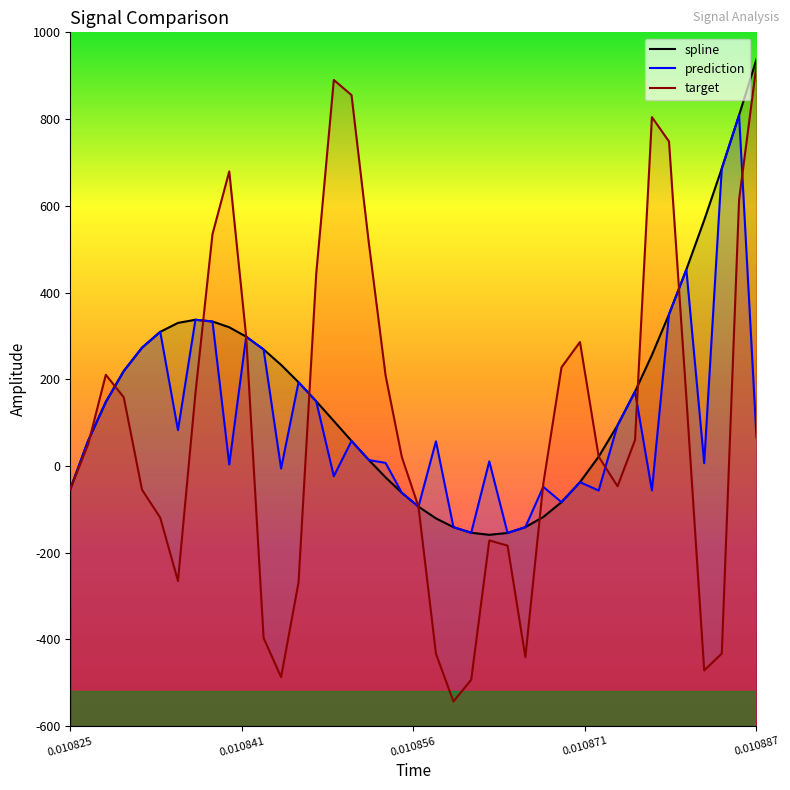

How many series are shown in this chart?

3